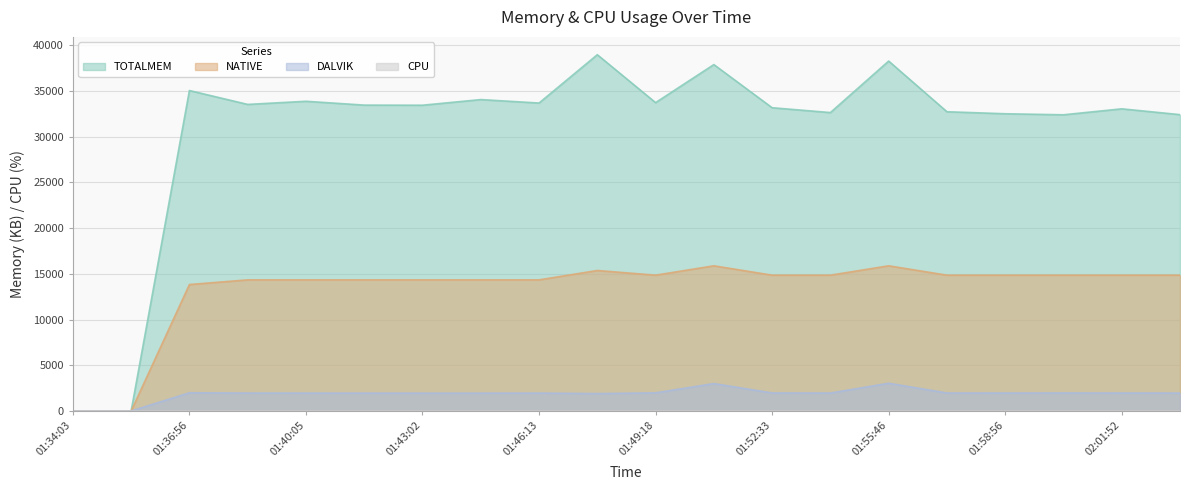

Which series has the largest range (max minus min)?

TOTALMEM